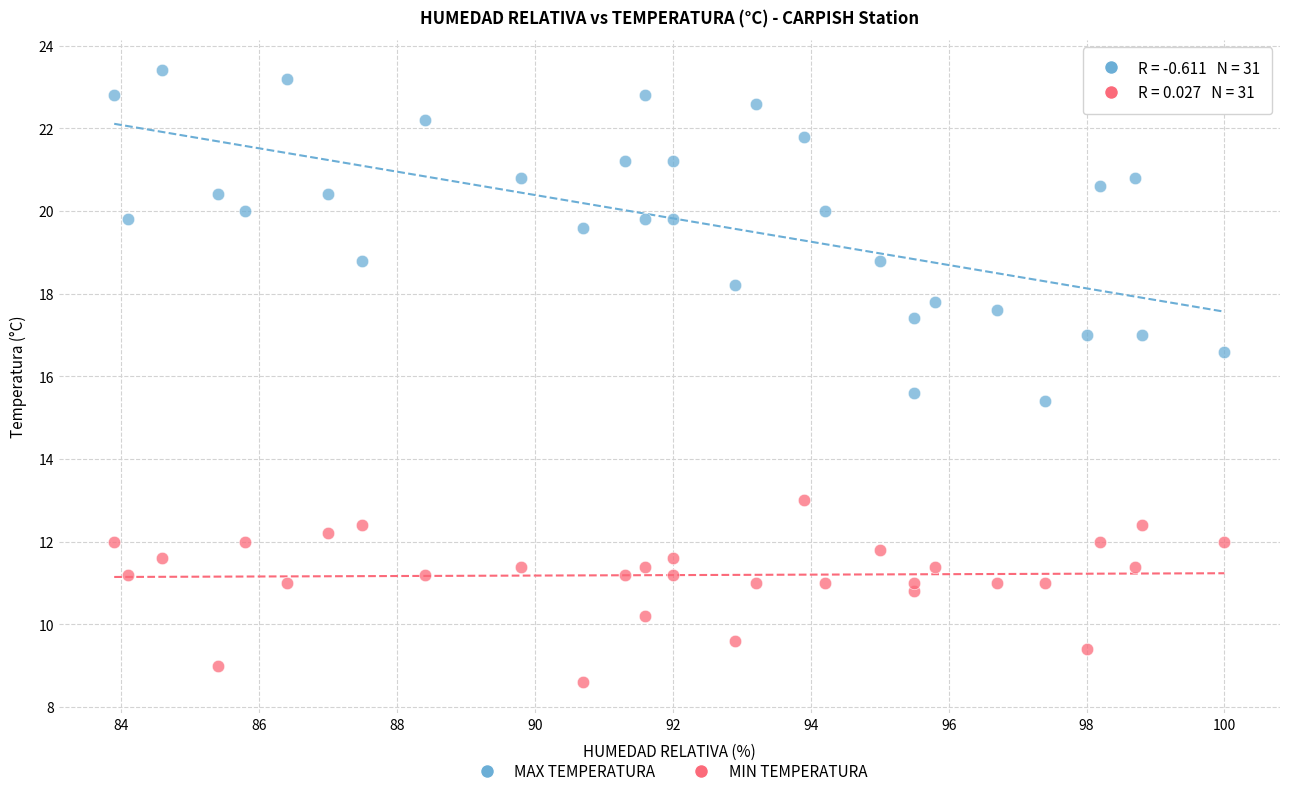

Which series has the widest spread of Y values?

MAX TEMPERATURA